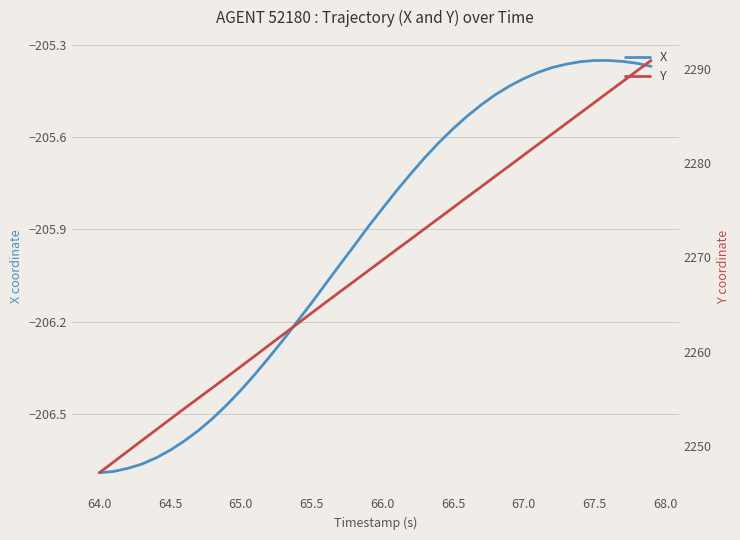

The value of X at 64.0 is -206.7. True or false?

True